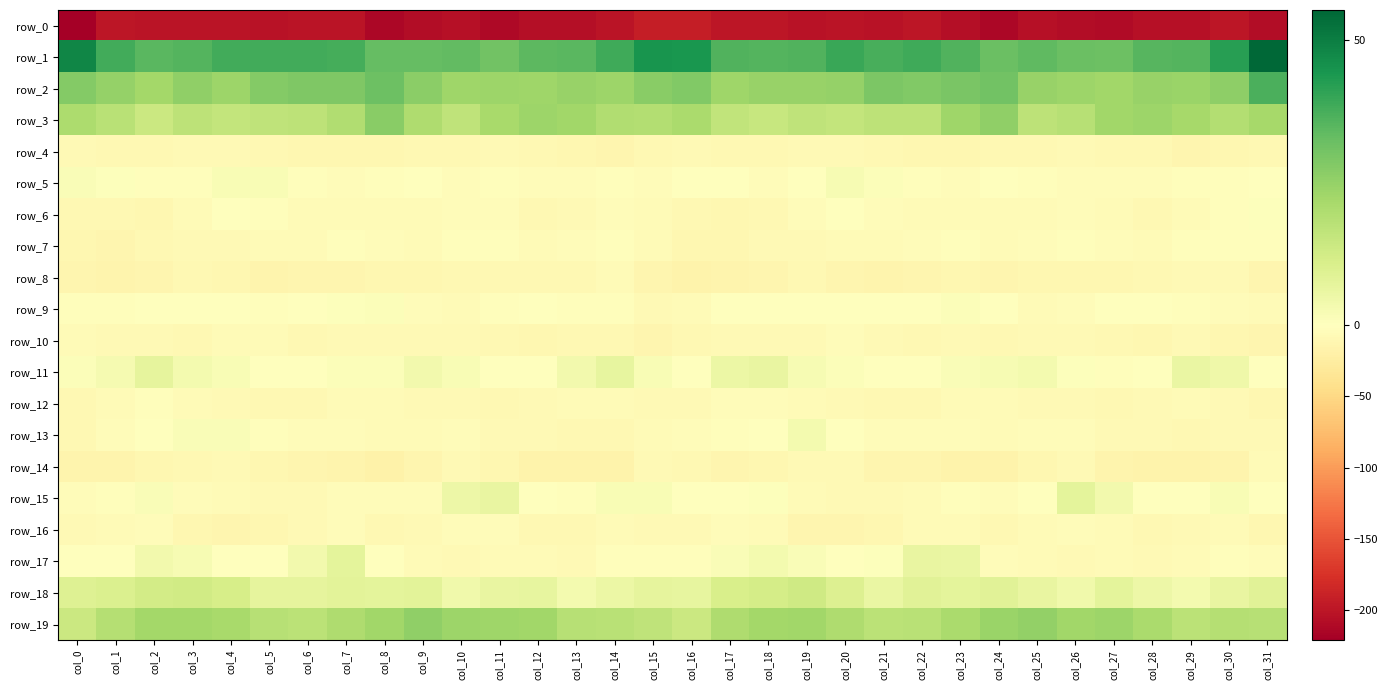

The value of row_2 at col_29 is 36.2. True or false?

False